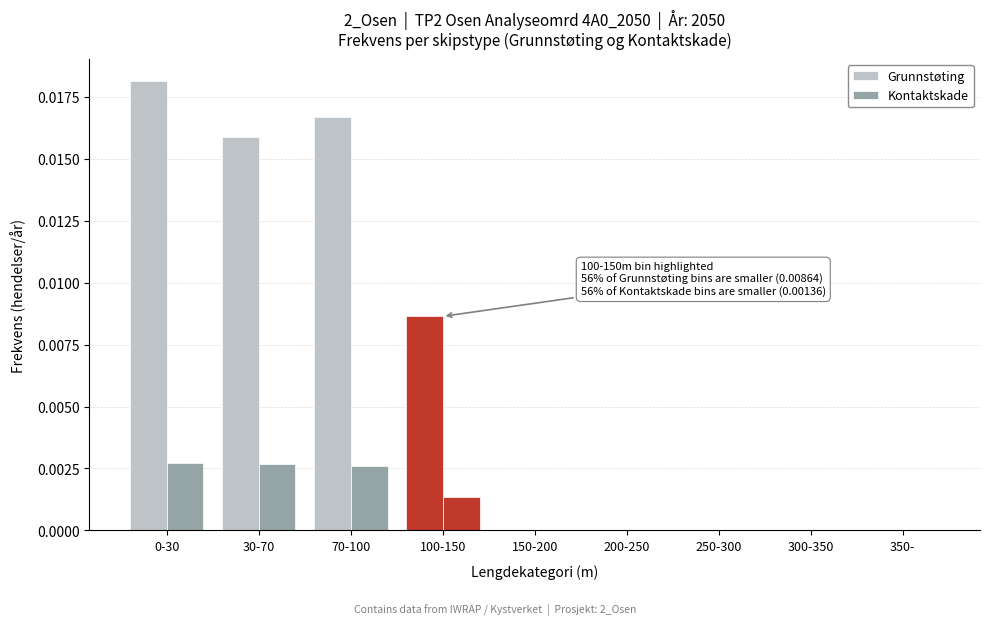

How many groups of bars are there?

9